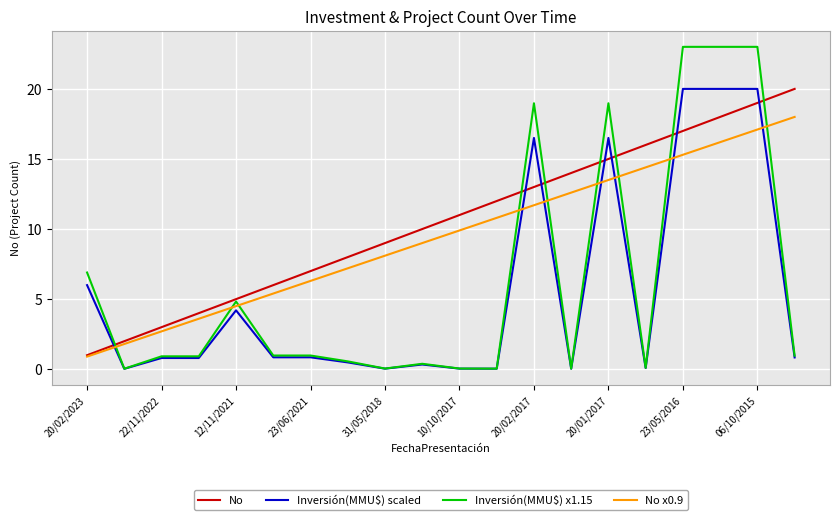

Which series has the widest spread of values?

Inversión(MMU$) x1.15